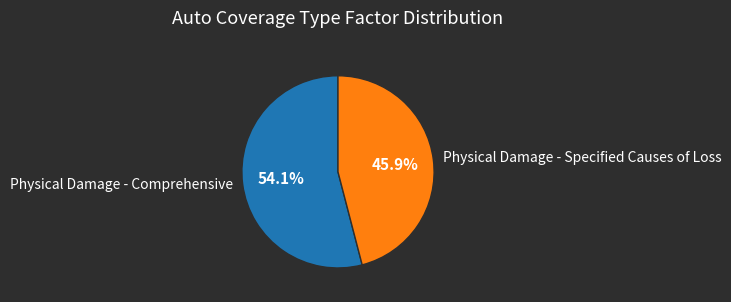

To the nearest percent, what percentage of the pie is Physical Damage - Specified Causes of Loss?

46%